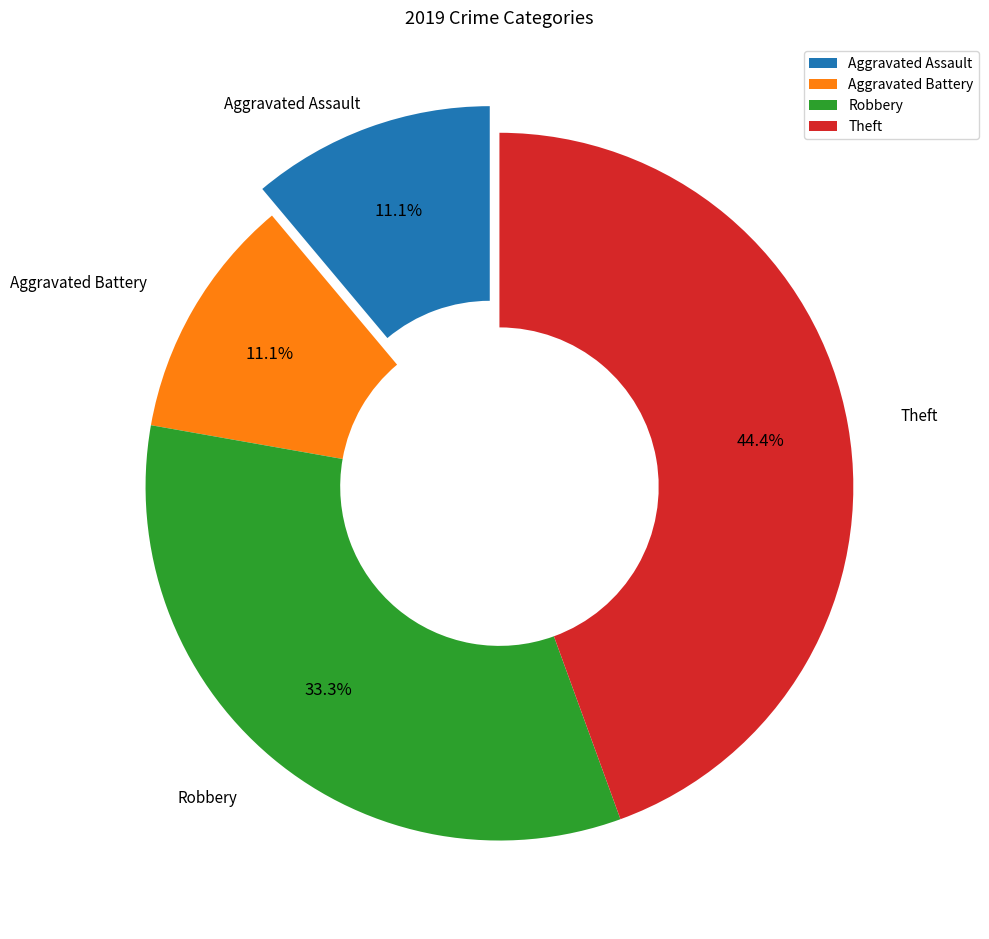

Which has a higher value, Robbery or Aggravated Assault?

Robbery